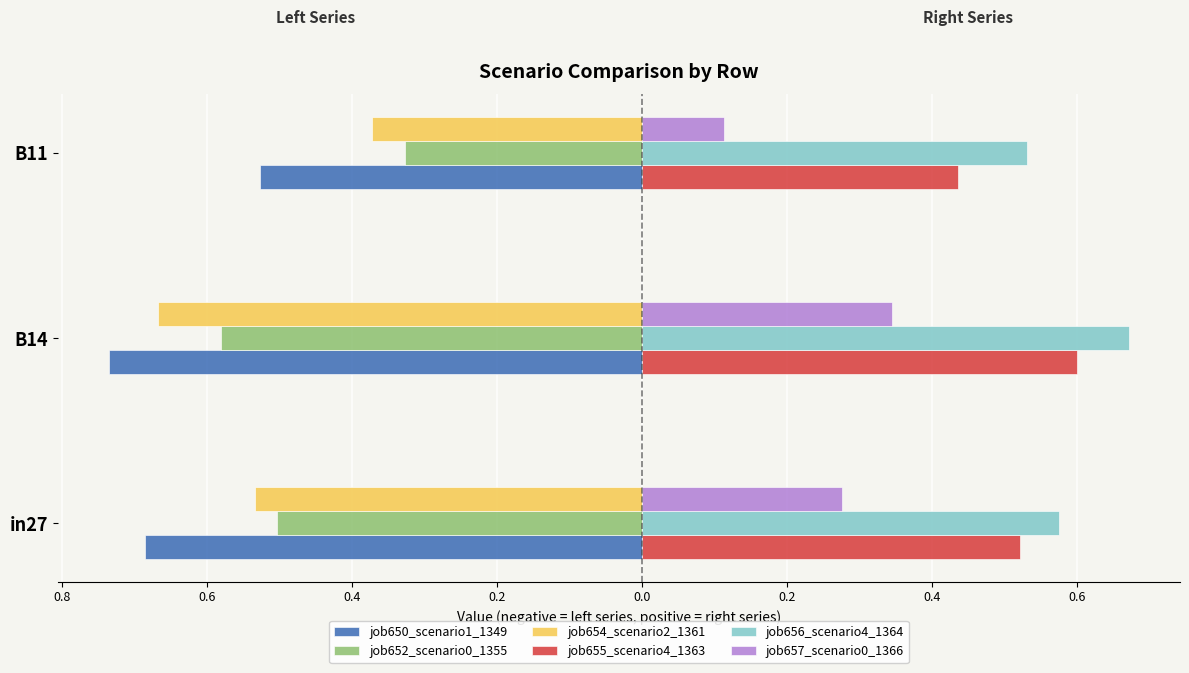

What are all the series names shown in the legend?

job650_scenario1_1349, job652_scenario0_1355, job654_scenario2_1361, job655_scenario4_1363, job656_scenario4_1364, job657_scenario0_1366